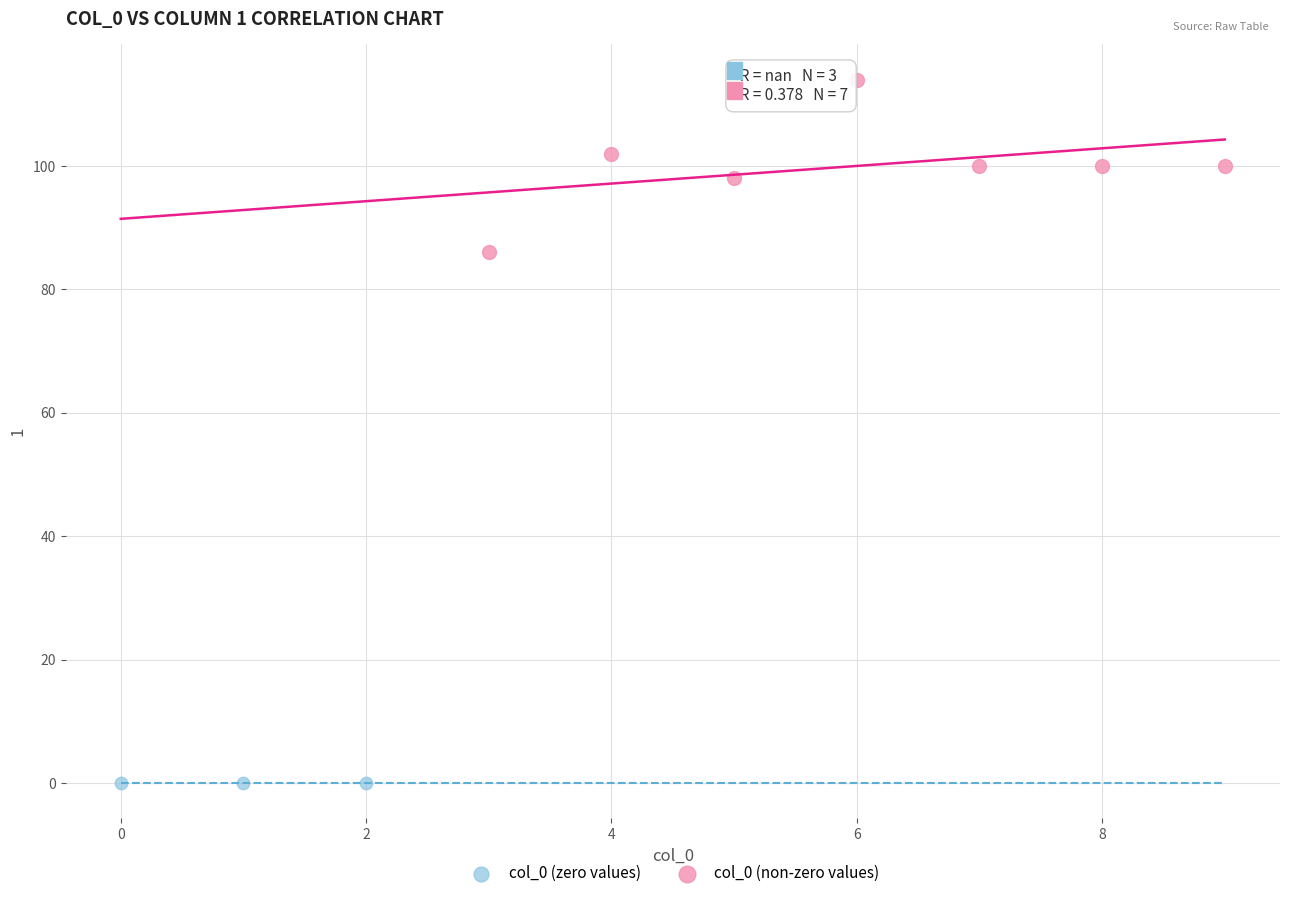

Which series reaches the maximum Y coordinate?

col_0 (non-zero values)